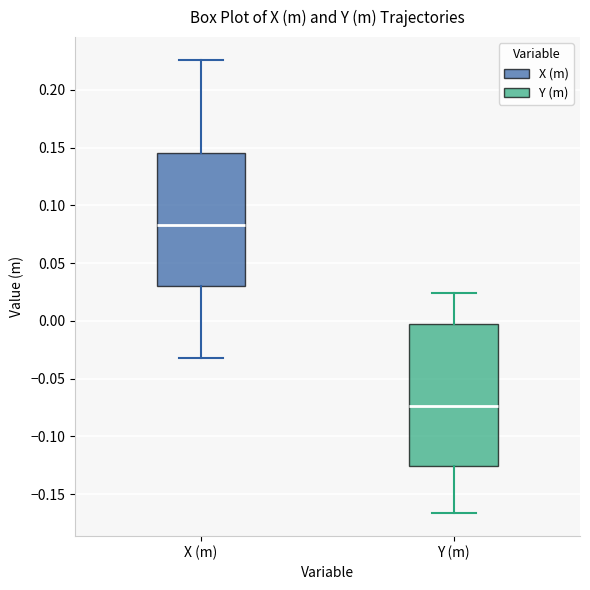

Reading left to right, read every box against the y-axis: the position of its median line, the range the box covers, and the ends of its whiskers. The values are not printed on the chart, so give them approximately, as read against the axis.

X (m): median 0.085, box 0.030 to 0.145, whiskers -0.030 to 0.225
Y (m): median -0.075, box -0.125 to -0.005, whiskers -0.165 to 0.025